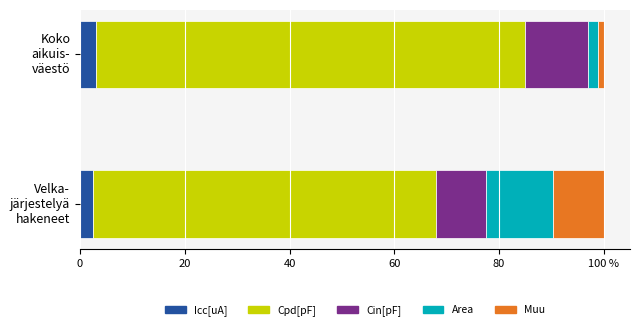

What are all the series names shown in the legend?

Icc[uA], Cpd[pF], Cin[pF], Area, Muu